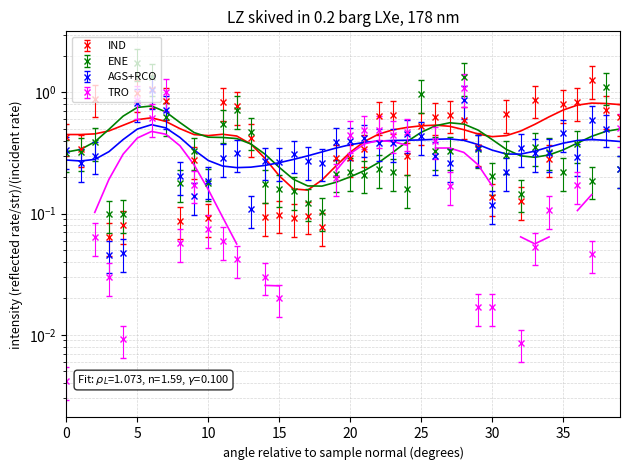

The value of ENE at 18 is 0.0. True or false?

False